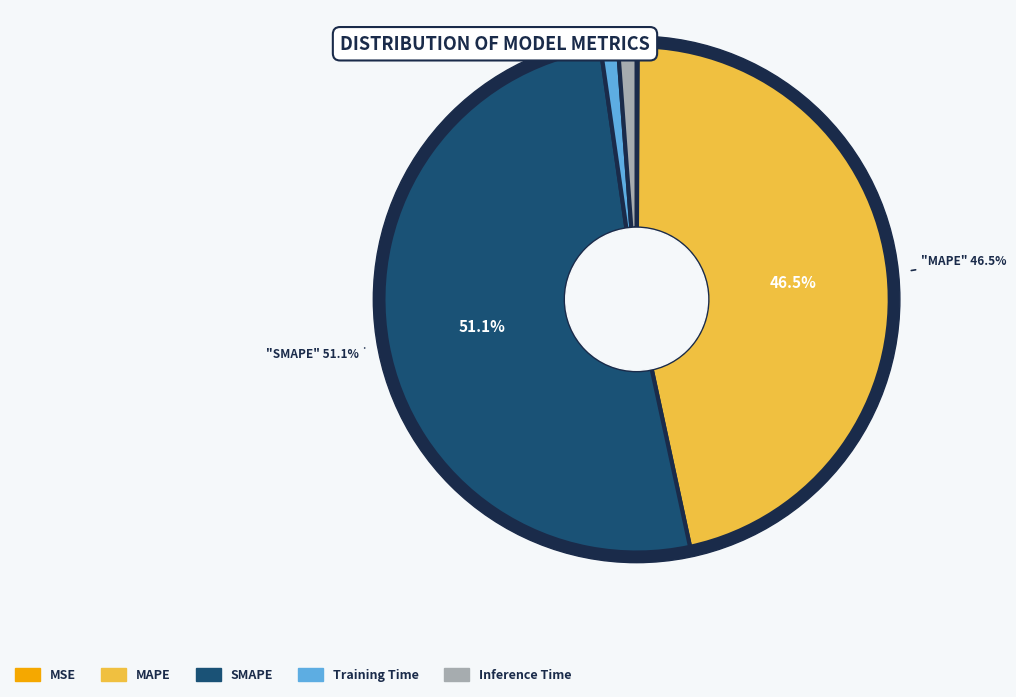

To the nearest percent, what is the combined percentage of MAPE and MSE?

47%